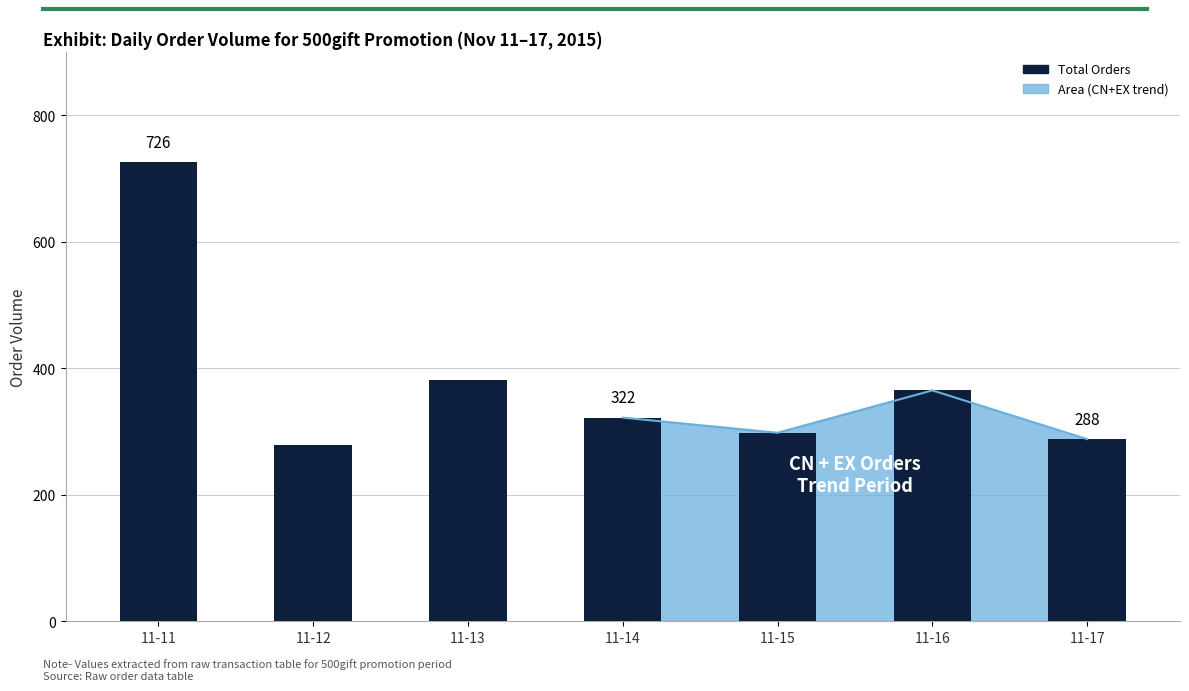

Reading right to left, list all the values displayed in this chart.

288	365	298	322	382	278	726